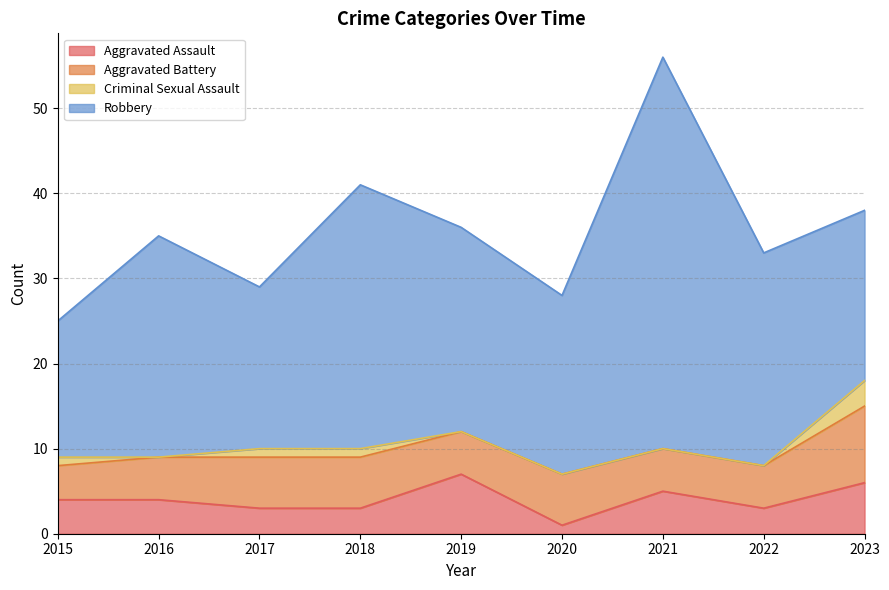

Reading left to right, what are all the values shown in this chart?

Aggravated Assault: 4	4	3	3	7	1	5	3	6
Aggravated Battery: 4	5	6	6	5	6	5	5	9
Criminal Sexual Assault: 1	0	1	1	0	0	0	0	3
Robbery: 16	26	19	31	24	21	46	25	20